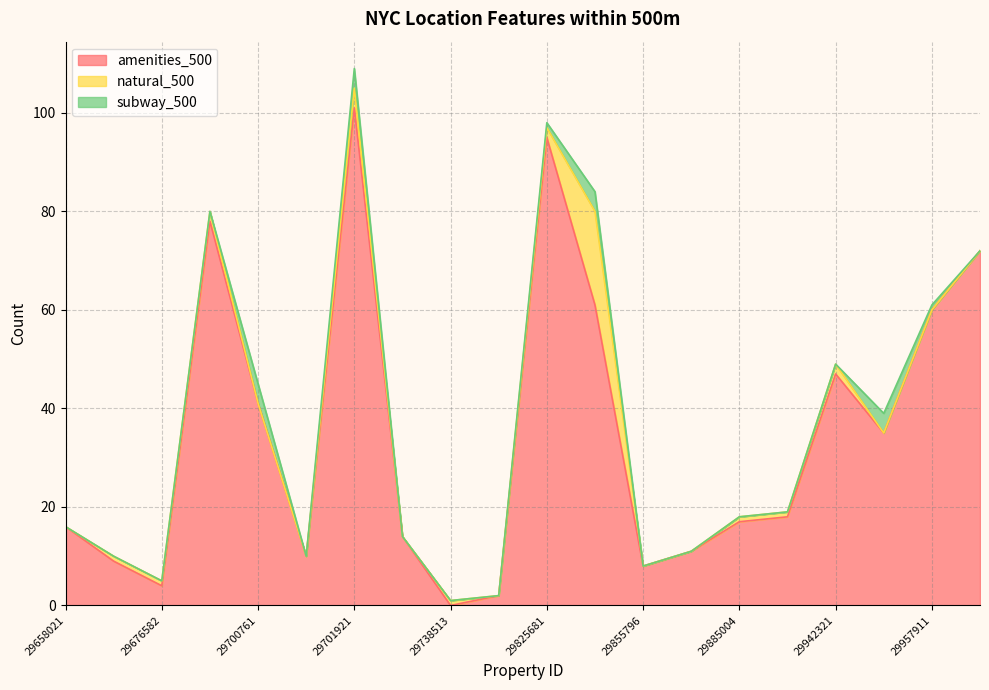

What is the difference between the maximum and minimum values in the subway_500 series?

4